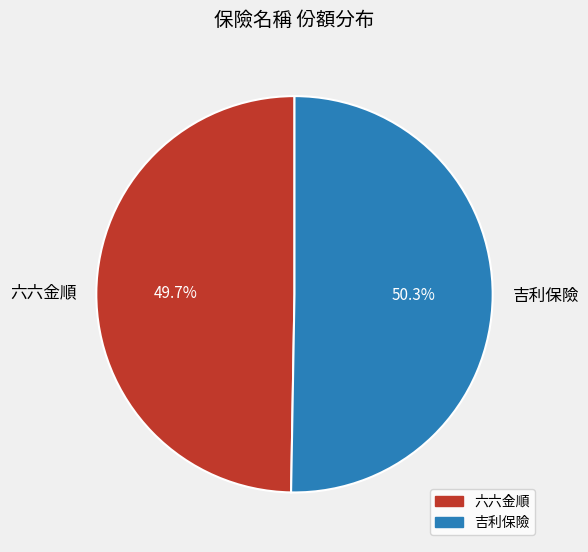

Is there a majority slice in this chart?

Yes